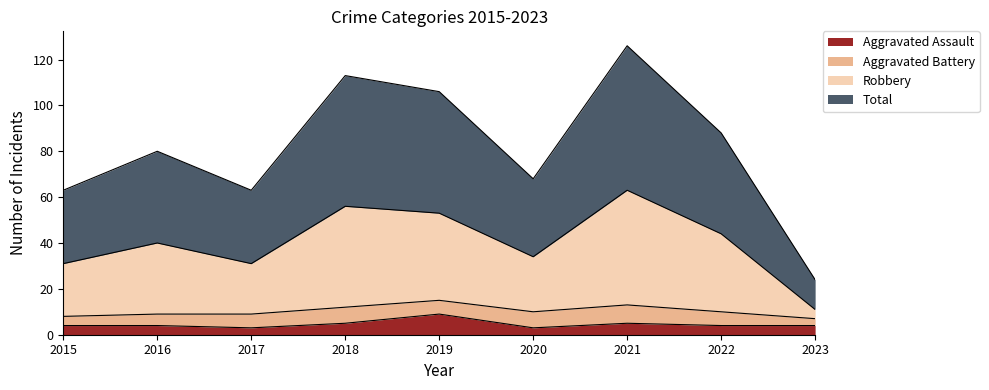

True or false: Aggravated Assault and Robbery intersect in this chart.

False